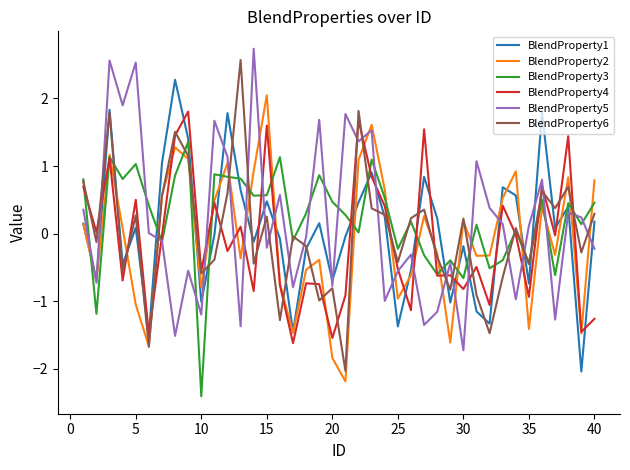

True or false: BlendProperty3 has more than 1 interior local peaks.

True